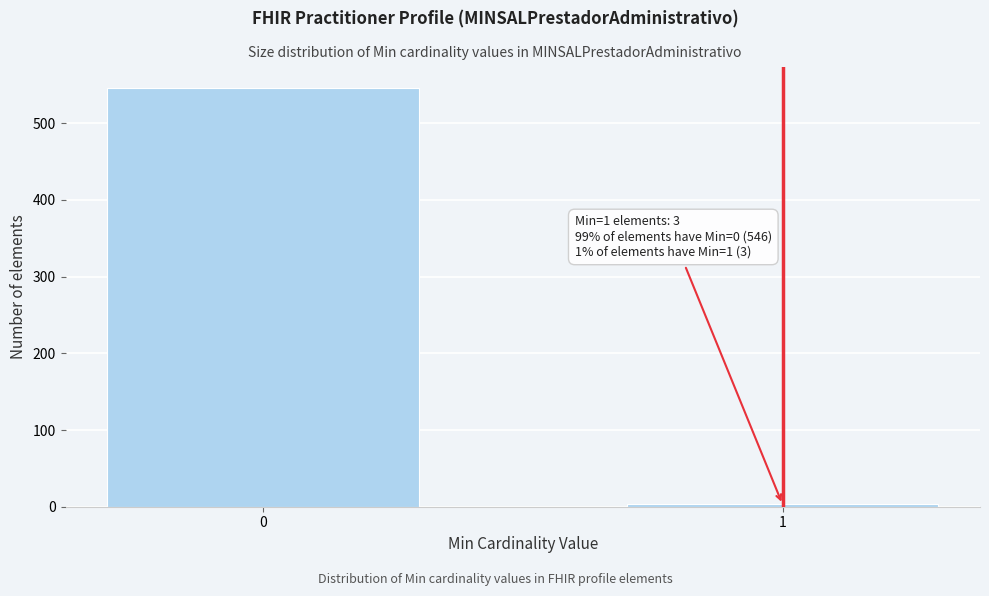

Reading left to right, what are all the values shown in this chart?

0=546	1=3